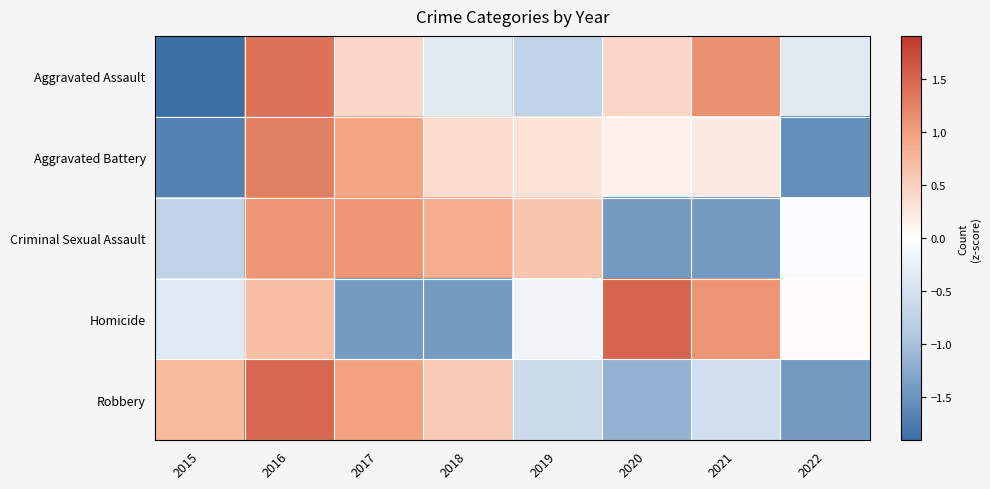

At 2015, list the series in order from smallest to largest.

Aggravated Assault, Aggravated Battery, Criminal Sexual Assault, Homicide, Robbery